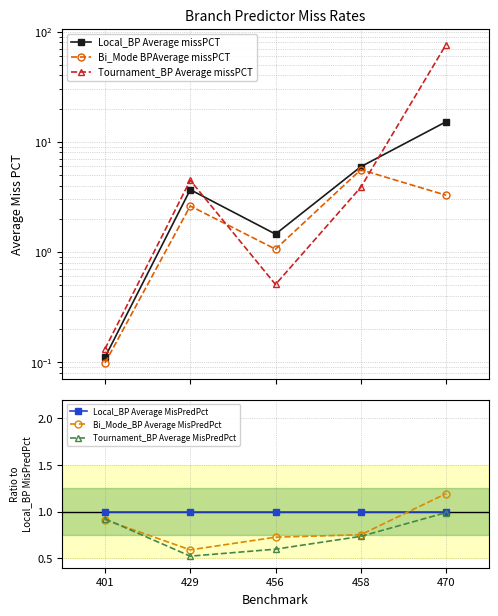

Reading right to left, list all the values displayed in this chart.

Local_BP Average missPCT: 15.2	5.9	1.5	3.7	0.1
Bi_Mode BPAverage missPCT: 3.3	5.6	1.1	2.6	0.1
Tournament_BP Average missPCT: 76.2	3.9	0.5	4.5	0.1
Local_BP Average MisPredPct: 1.0	1.0	1.0	1.0	1.0
Bi_Mode_BP Average MisPredPct: 1.2	0.8	0.7	0.6	0.9
Tournament_BP Average MisPredPct: 1.0	0.7	0.6	0.5	0.9